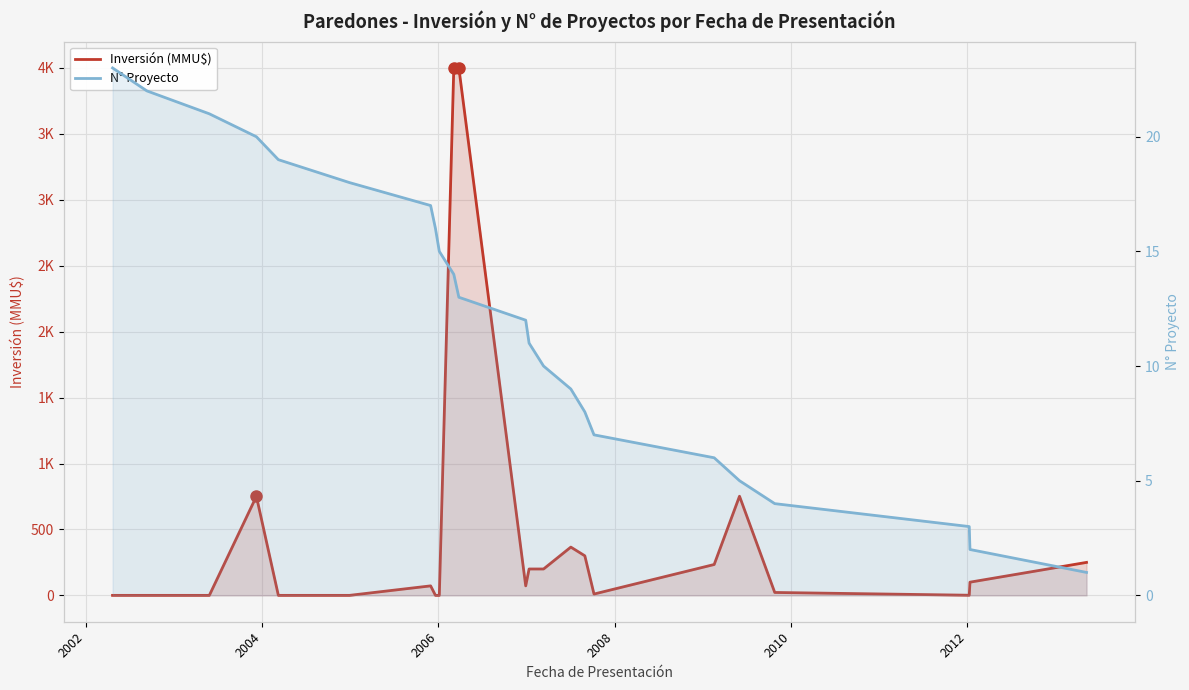

Between which two adjacent categories do Inversión (MMU$) and N° Proyecto first intersect?

2004 and 2006